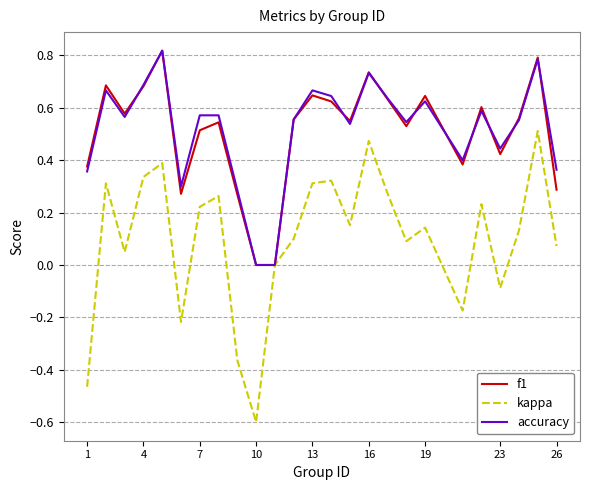

What is the lowest value of the kappa series?

-0.6